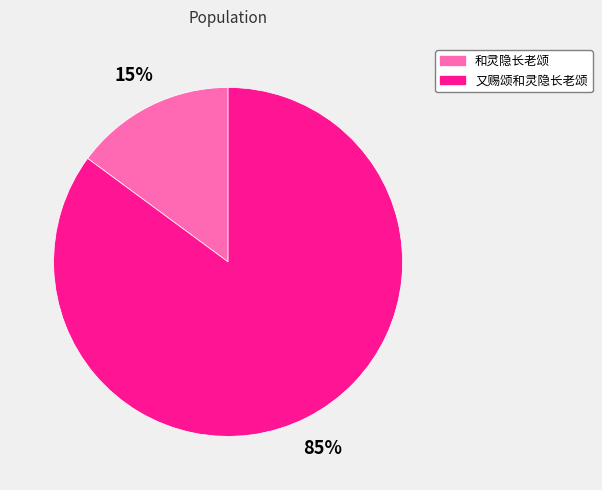

Combined, do 又赐颂和灵隐长老颂 and 和灵隐长老颂 account for over 50%?

Yes